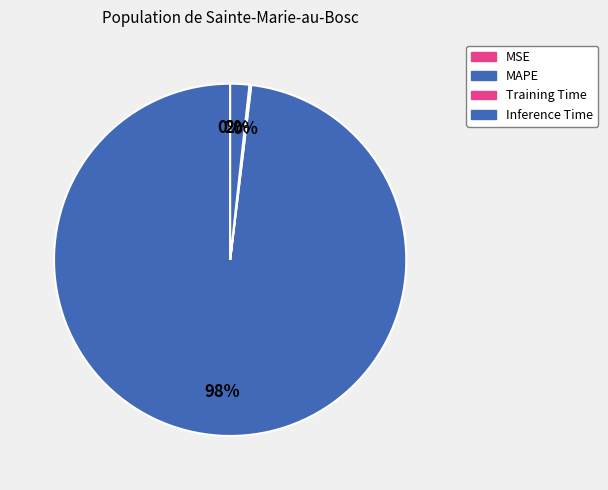

Which category has the smallest portion of the pie?

MSE